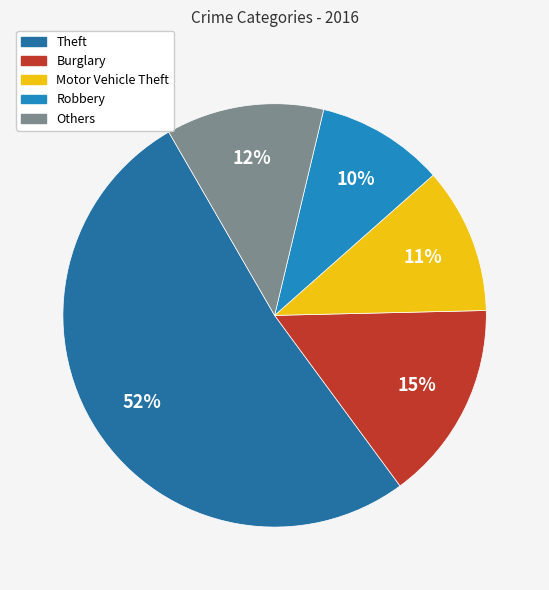

To the nearest percent, what portion does Motor Vehicle Theft represent?

11%